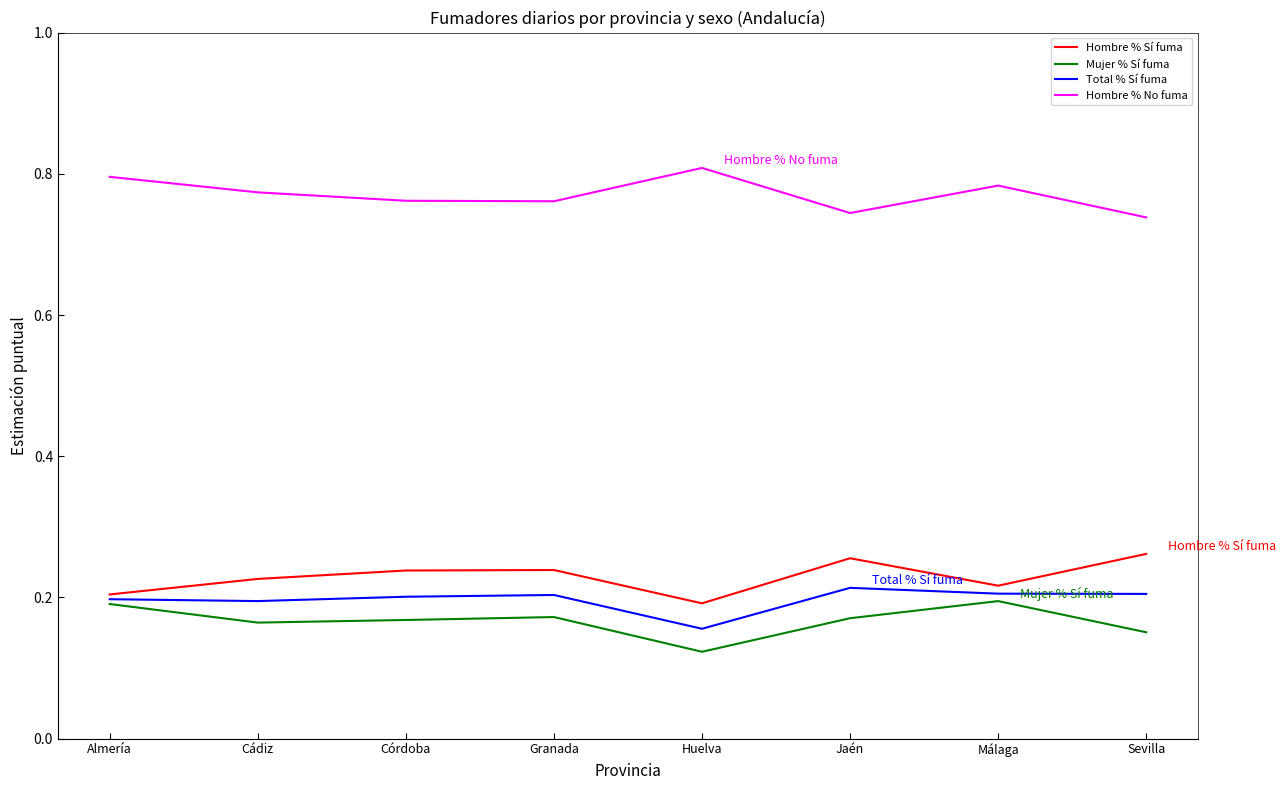

Is the value of Hombre % No fuma at Málaga greater than the value of Mujer % Sí fuma at Cádiz?

Yes